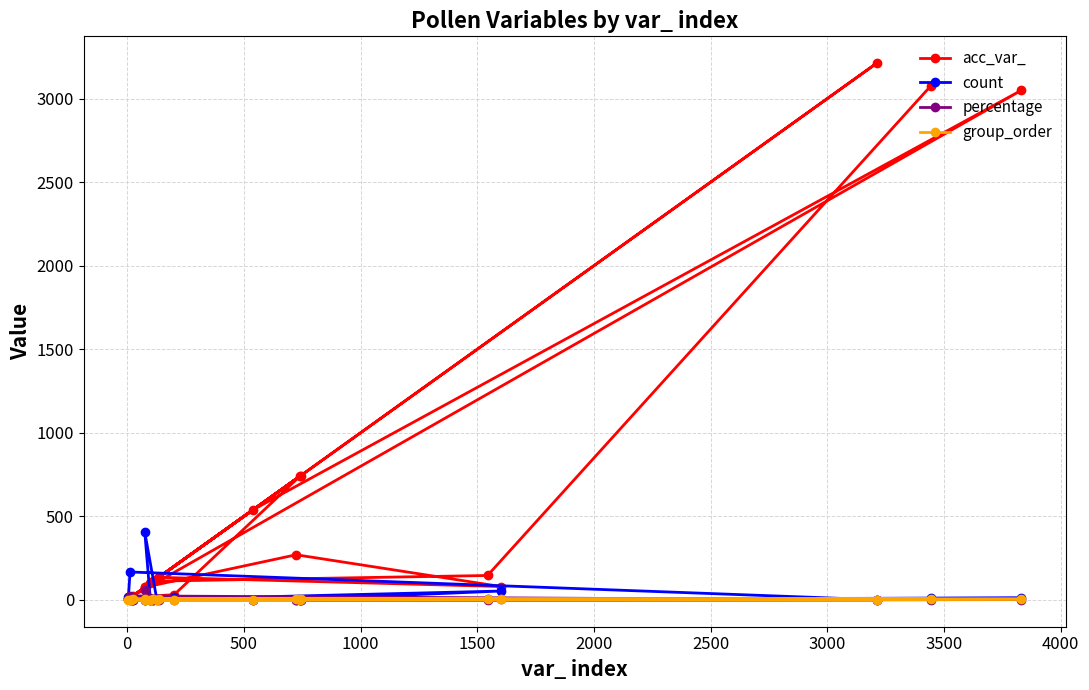

What is the value of the acc_var_ point at the 5th from the left?

75.0